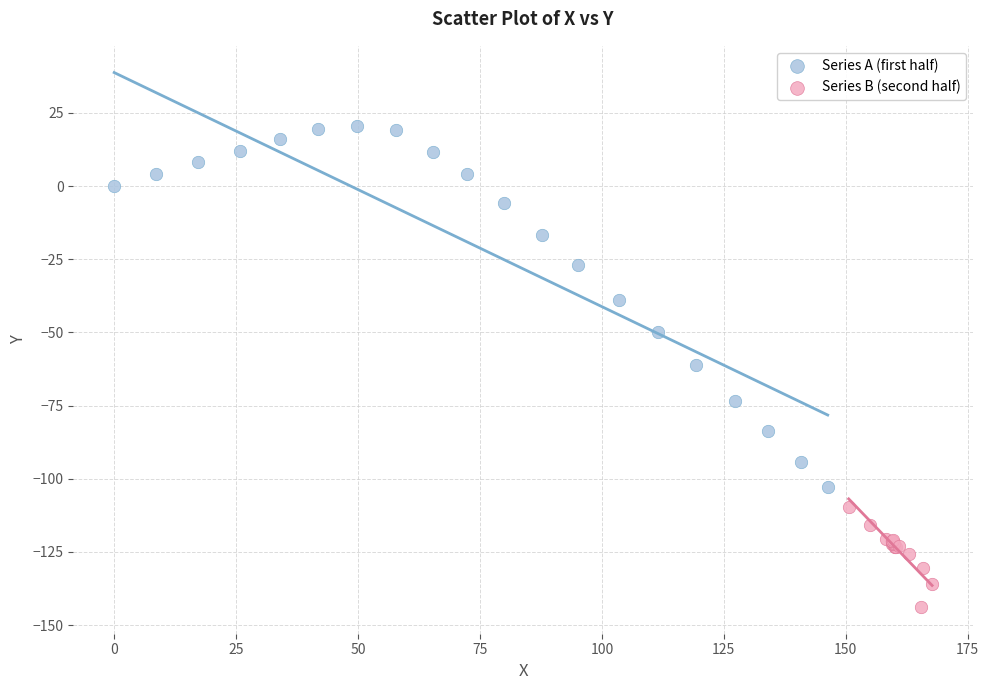

Which series reaches the minimum Y coordinate?

Series B (second half)